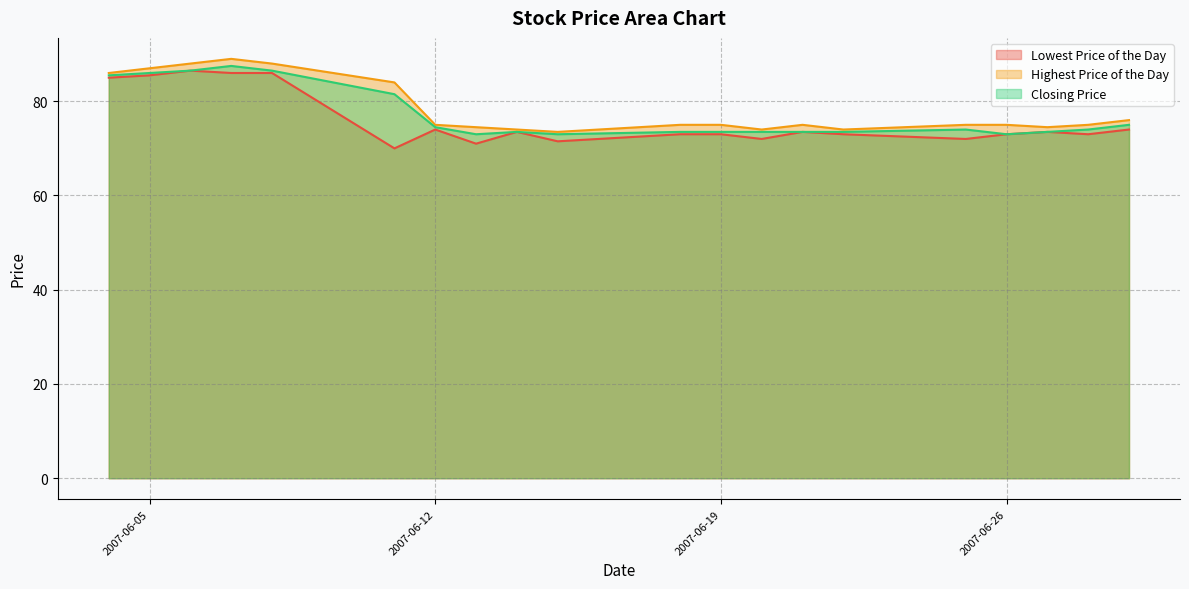

Is the value of Lowest Price of the Day at 20070629 greater than the value of Closing Price at 20070625?

No